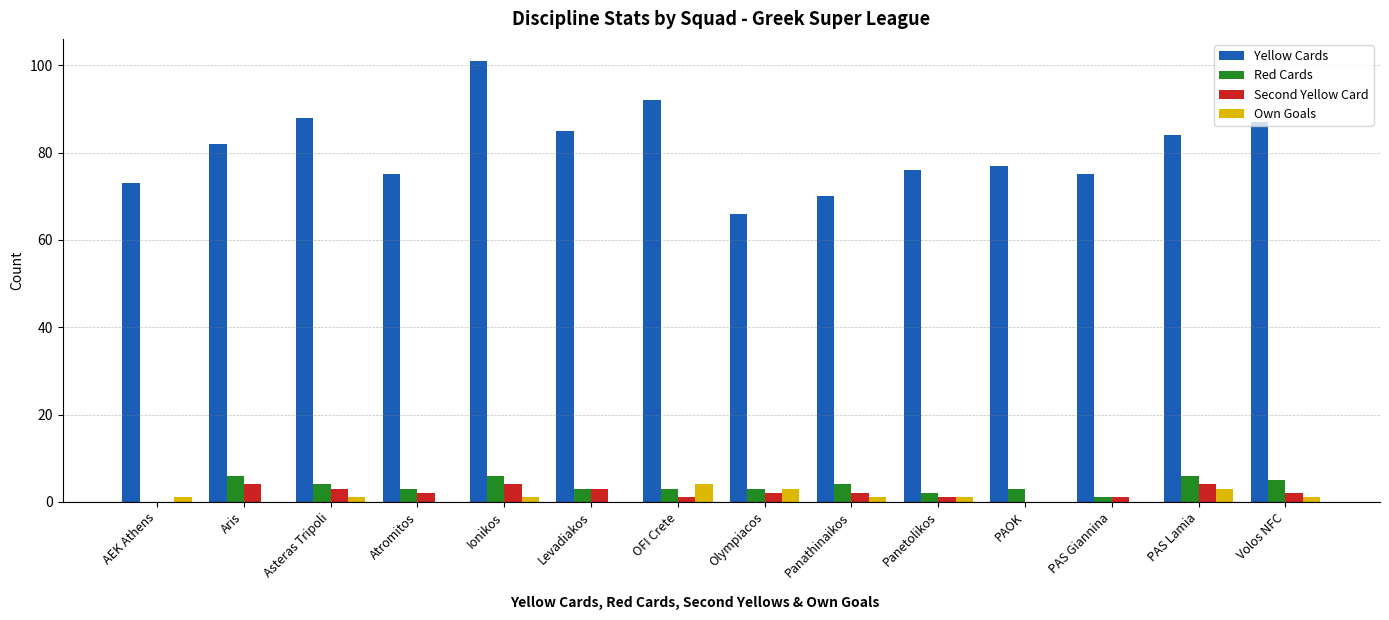

Which series has the largest total across all categories?

Yellow Cards